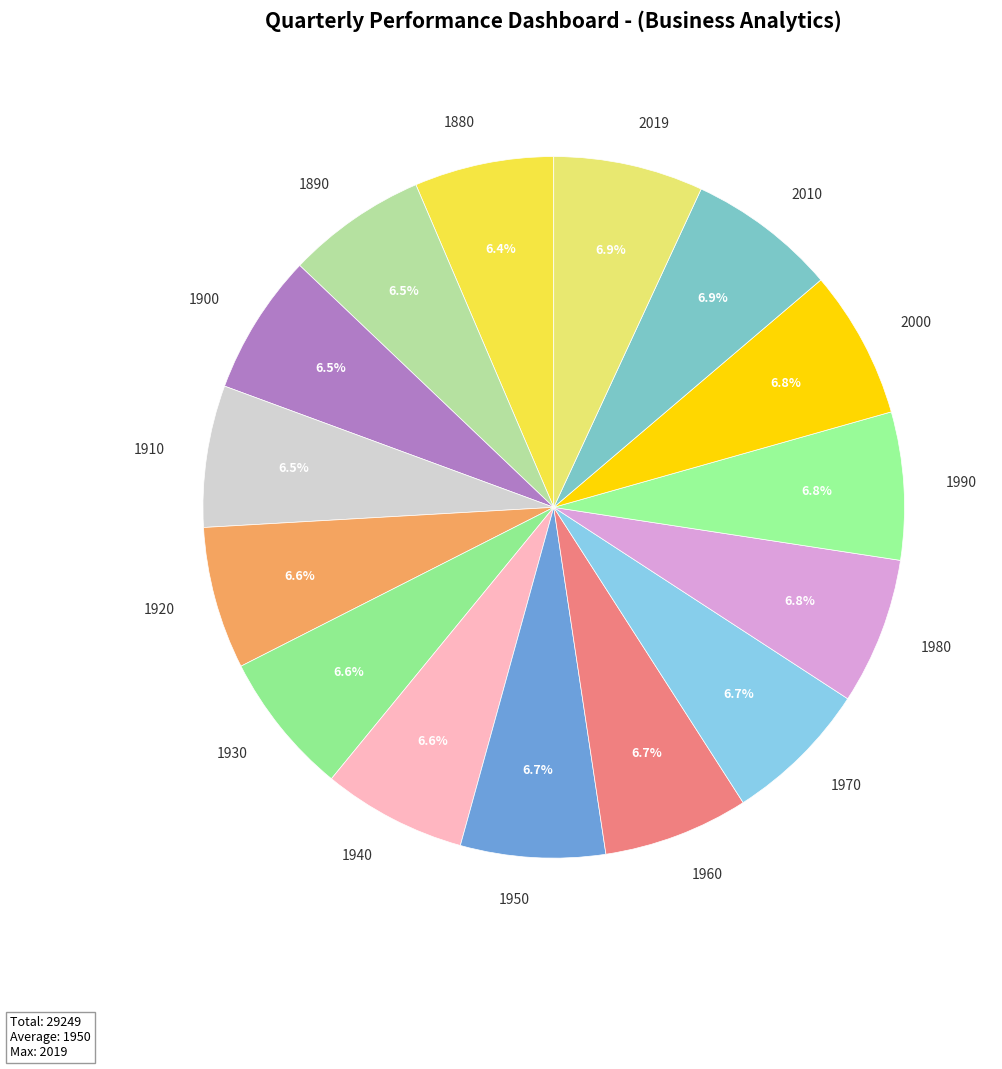

Is the sum of 1900 and 1970 greater than half?

No